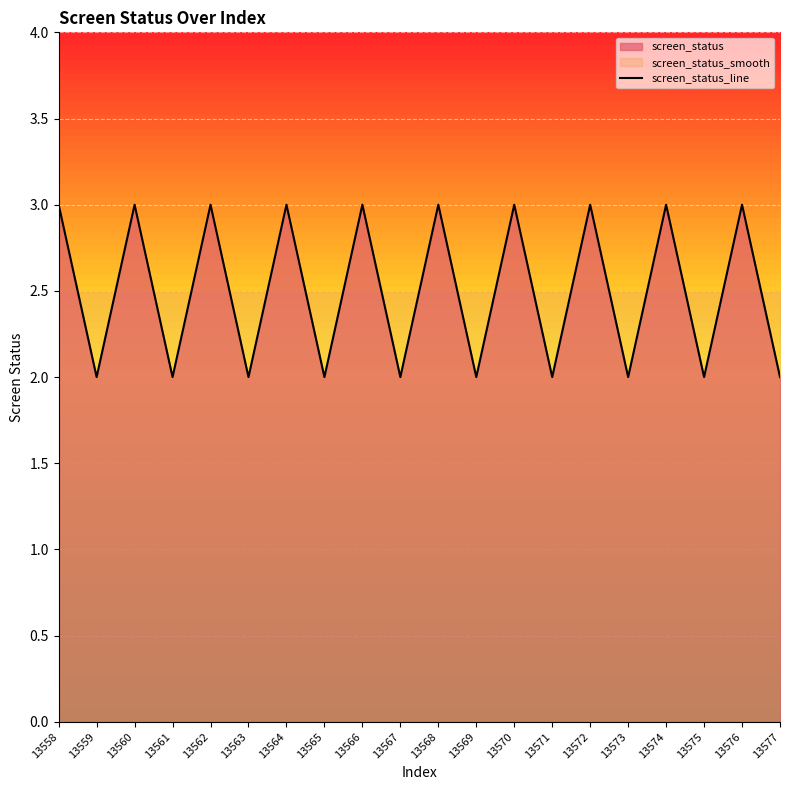

List the labels in order of value, smallest first.

13559, 13561, 13563, 13565, 13567, 13569, 13571, 13573, 13575, 13577, 13558, 13560, 13562, 13564, 13566, 13568, 13570, 13572, 13574, 13576